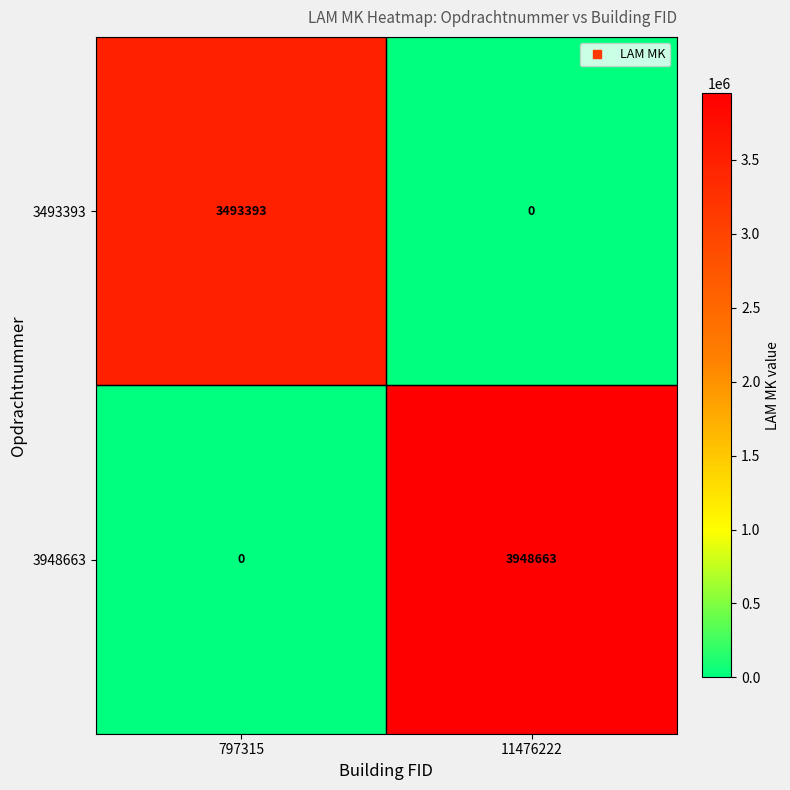

Reading left to right, transcribe all the data shown in this chart.

3493393: 3493393	0
3948663: 0	3948663